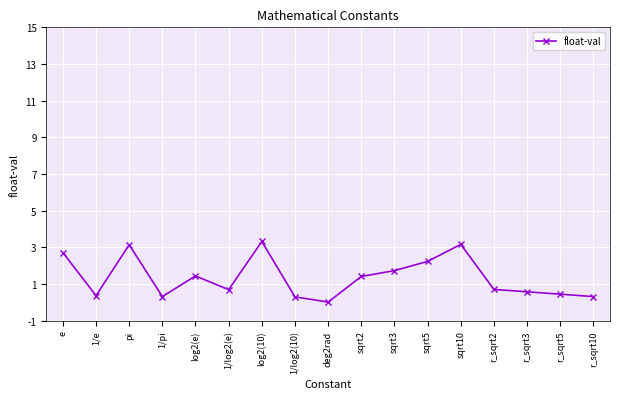

Where is the first local maximum?

pi